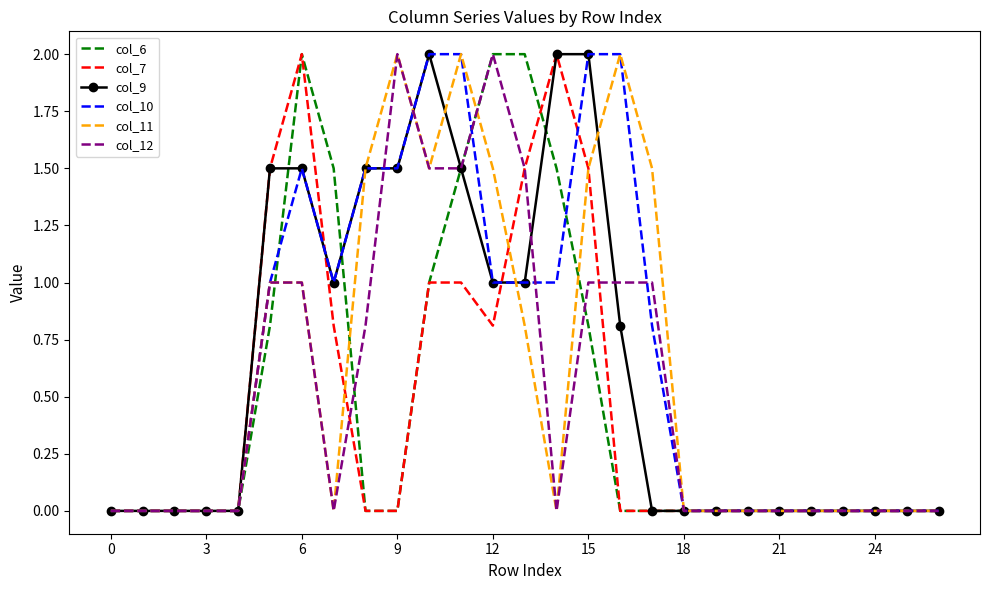

What is the maximum value shown in the chart?

2.0